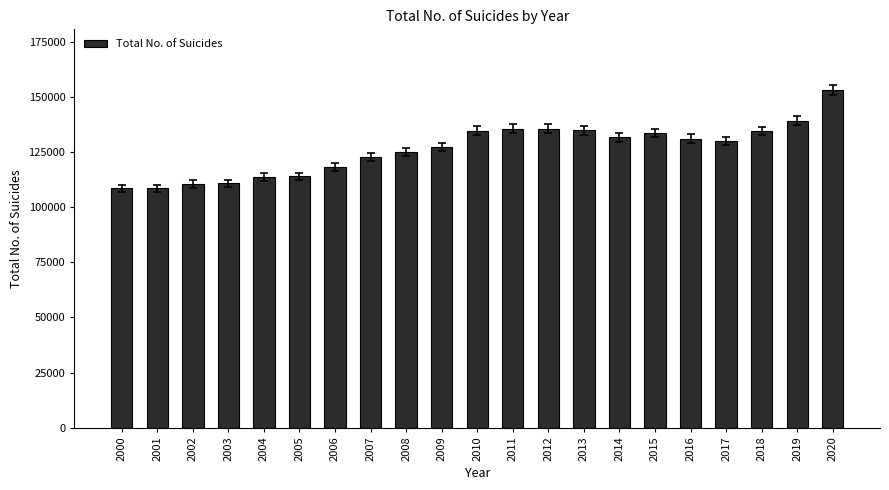

Are the bars grouped side by side (vs. stacked)?

No